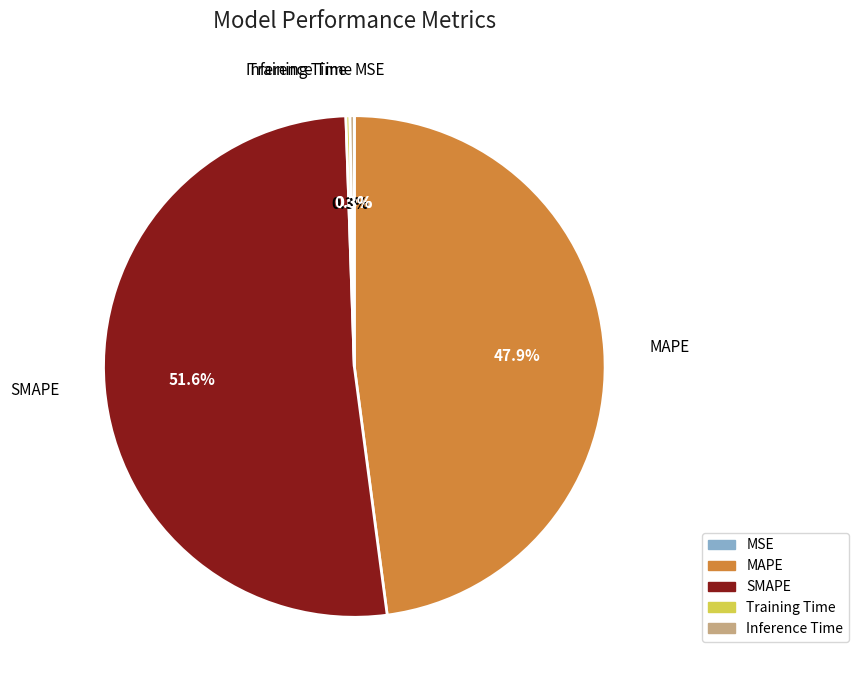

To the nearest percent, what portion does SMAPE represent?

52%